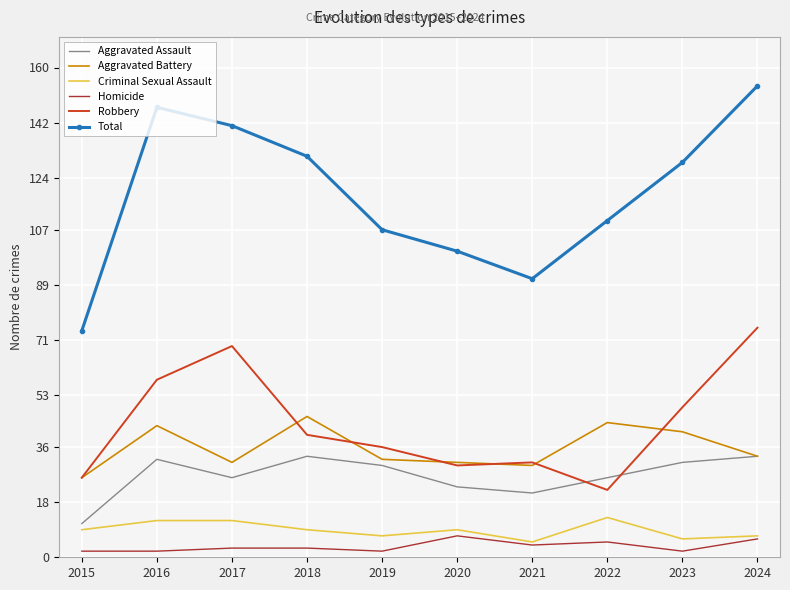

True or false: Aggravated Battery and Criminal Sexual Assault intersect in this chart.

False